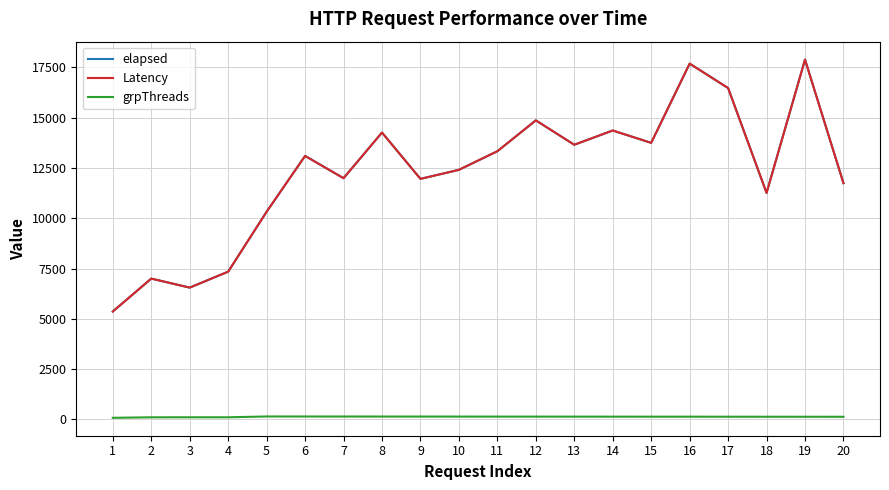

Between 13 and 11, which is larger?

13